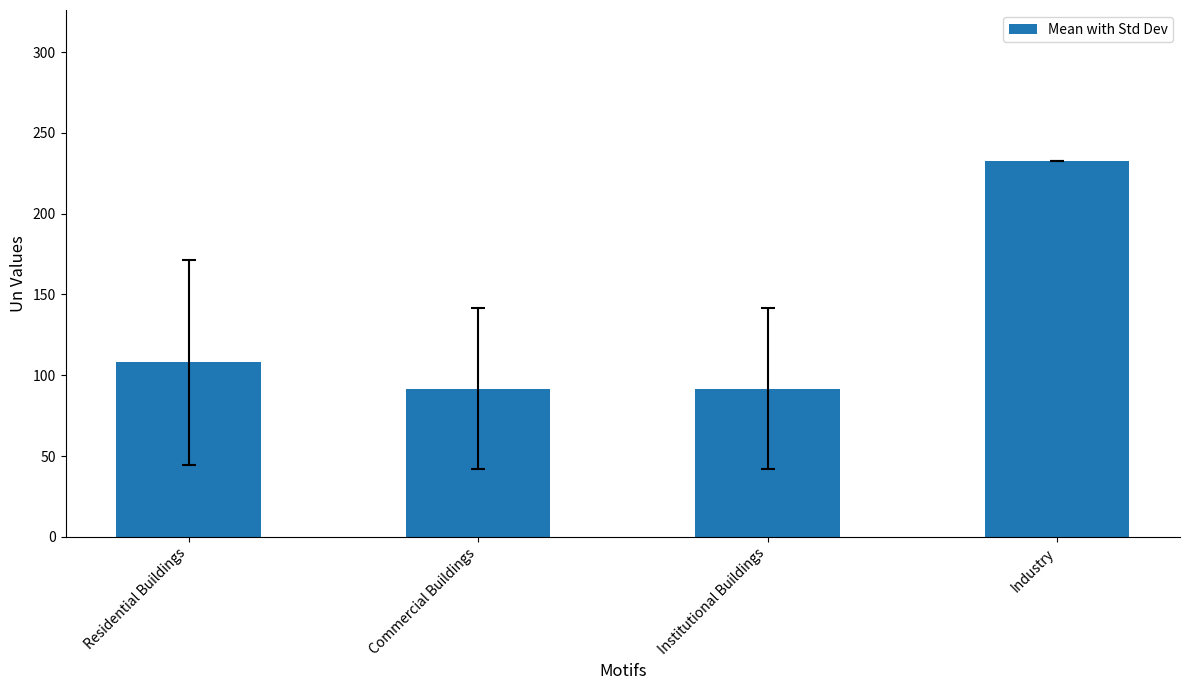

What is the approximate value at Residential Buildings?

107.9